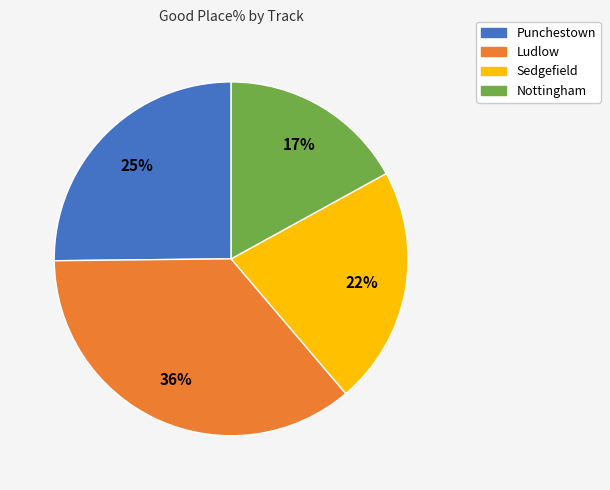

To the nearest percent, what is the combined percentage of Punchestown and Ludlow?

61%